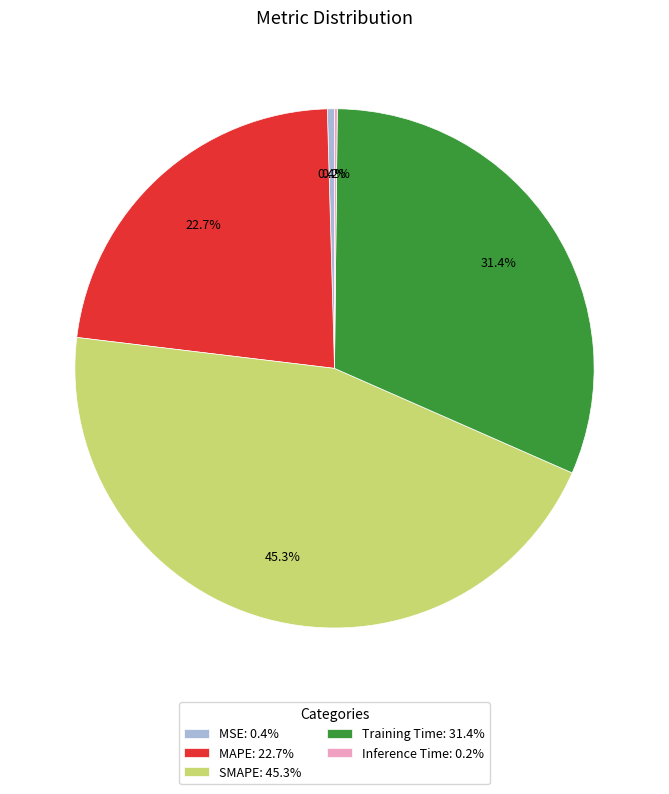

Does Training Time: 31.4% represent more than half of the total?

No